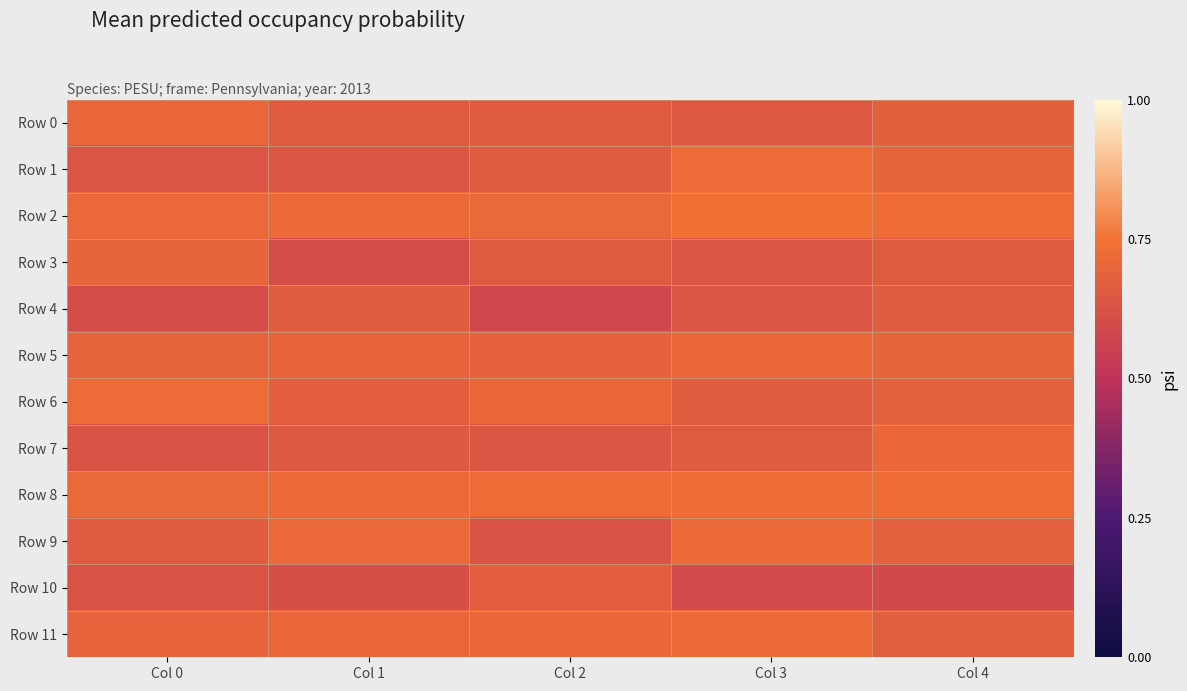

Reading right to left, what are all the values shown in this chart?

Row 0: Col 4=0.7	Col 3=0.6	Col 2=0.7	Col 1=0.7	Col 0=0.7
Row 1: Col 4=0.7	Col 3=0.7	Col 2=0.7	Col 1=0.6	Col 0=0.6
Row 2: Col 4=0.7	Col 3=0.7	Col 2=0.7	Col 1=0.7	Col 0=0.7
Row 3: Col 4=0.7	Col 3=0.6	Col 2=0.7	Col 1=0.6	Col 0=0.7
Row 4: Col 4=0.7	Col 3=0.6	Col 2=0.6	Col 1=0.7	Col 0=0.6
Row 5: Col 4=0.7	Col 3=0.7	Col 2=0.7	Col 1=0.7	Col 0=0.7
Row 6: Col 4=0.7	Col 3=0.7	Col 2=0.7	Col 1=0.7	Col 0=0.7
Row 7: Col 4=0.7	Col 3=0.7	Col 2=0.6	Col 1=0.6	Col 0=0.6
Row 8: Col 4=0.7	Col 3=0.7	Col 2=0.7	Col 1=0.7	Col 0=0.7
Row 9: Col 4=0.7	Col 3=0.7	Col 2=0.6	Col 1=0.7	Col 0=0.7
Row 10: Col 4=0.6	Col 3=0.6	Col 2=0.7	Col 1=0.6	Col 0=0.6
Row 11: Col 4=0.7	Col 3=0.7	Col 2=0.7	Col 1=0.7	Col 0=0.7